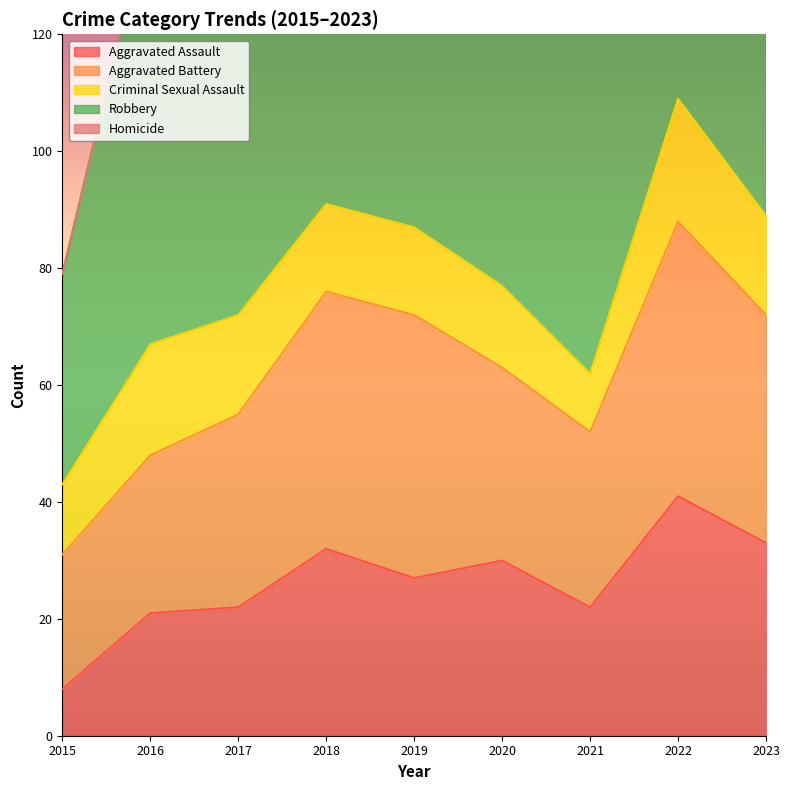

At which label is Aggravated Assault closest to 24?

2017